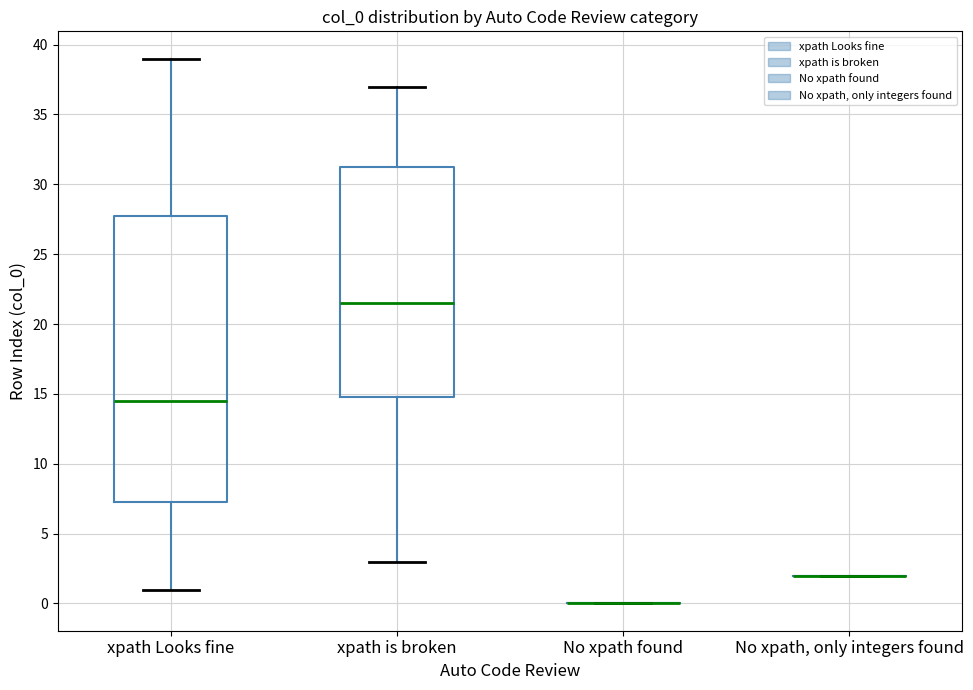

Where is the lower edge of the box for xpath is broken on the y-axis? The values are not printed on the chart, so give them approximately, as read against the axis.

15.0